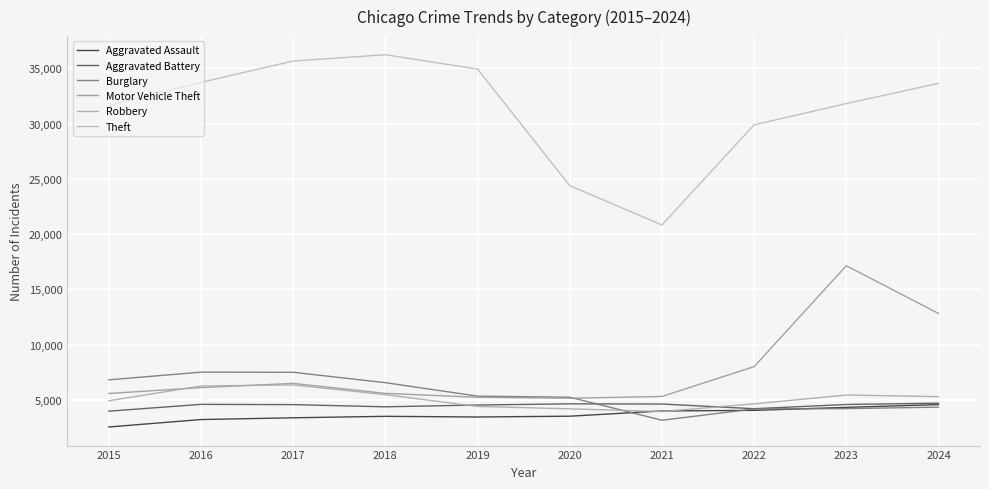

Does the chart display data point markers on the line(s)?

No